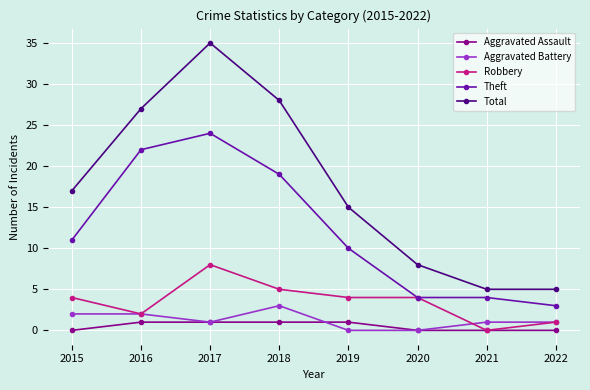

True or false: Theft and Aggravated Assault cross at least once.

False